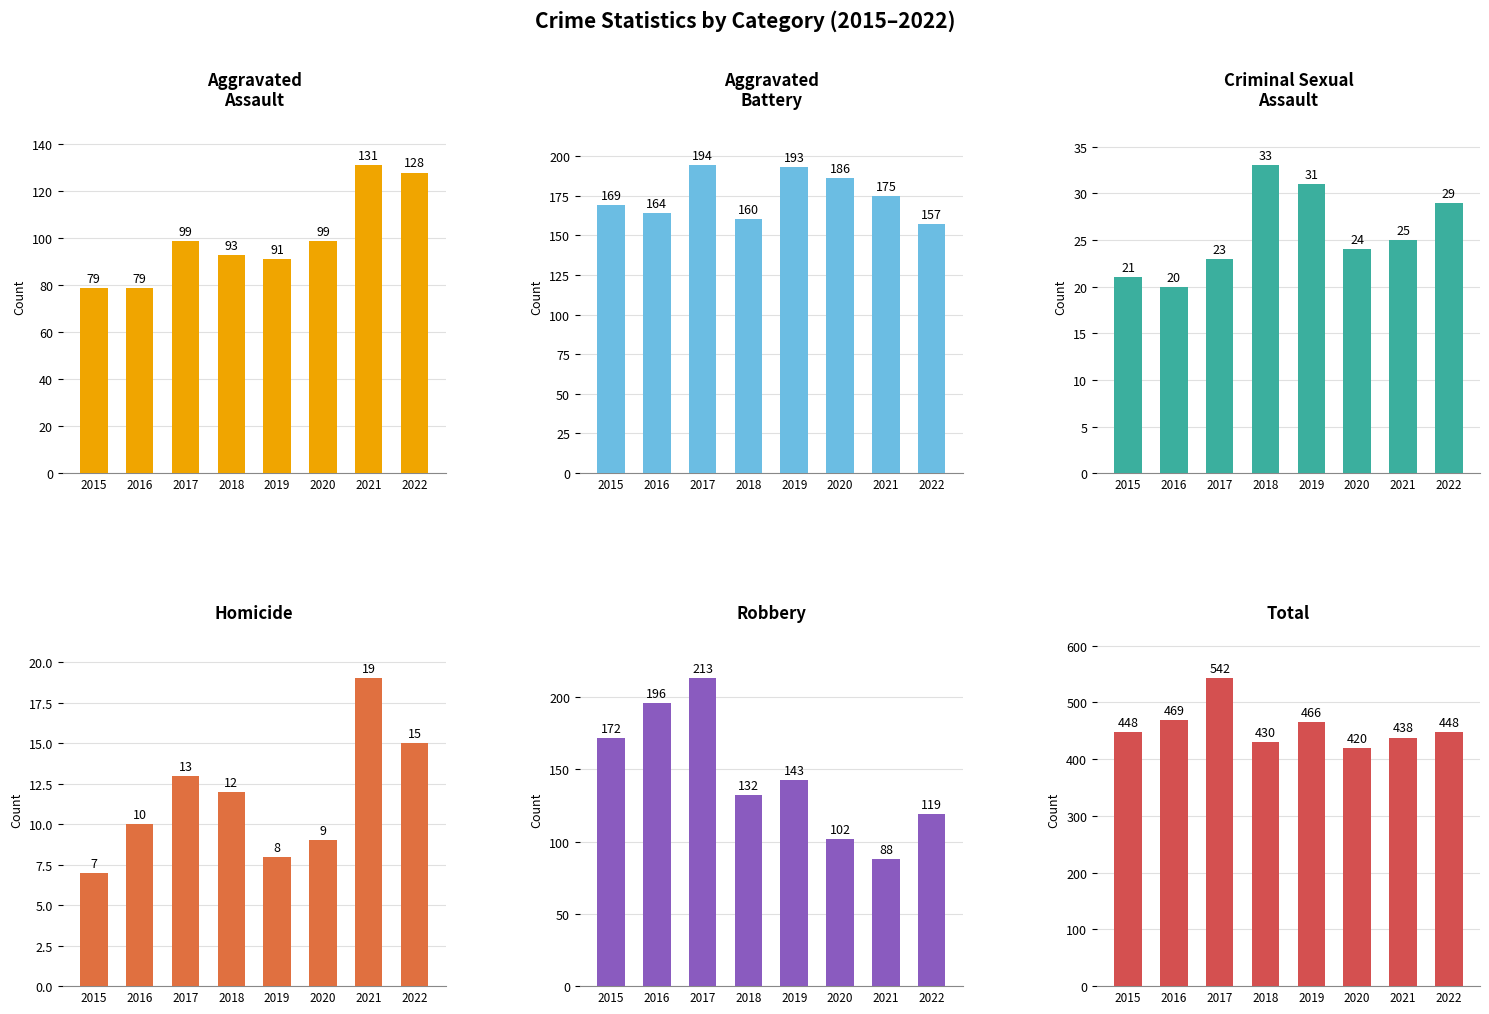

List the series in order of their peak value, lowest first.

Homicide, Criminal Sexual Assault, Aggravated Assault, Aggravated Battery, Robbery, Total